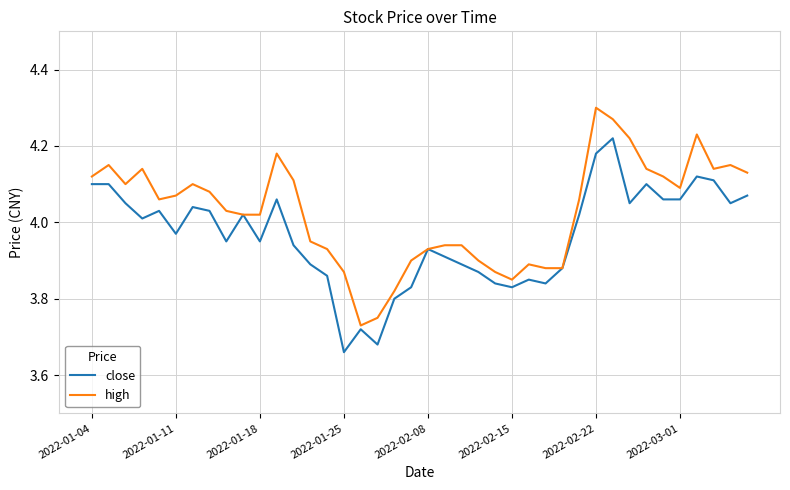

List the series in order of their peak value, highest first.

high, close